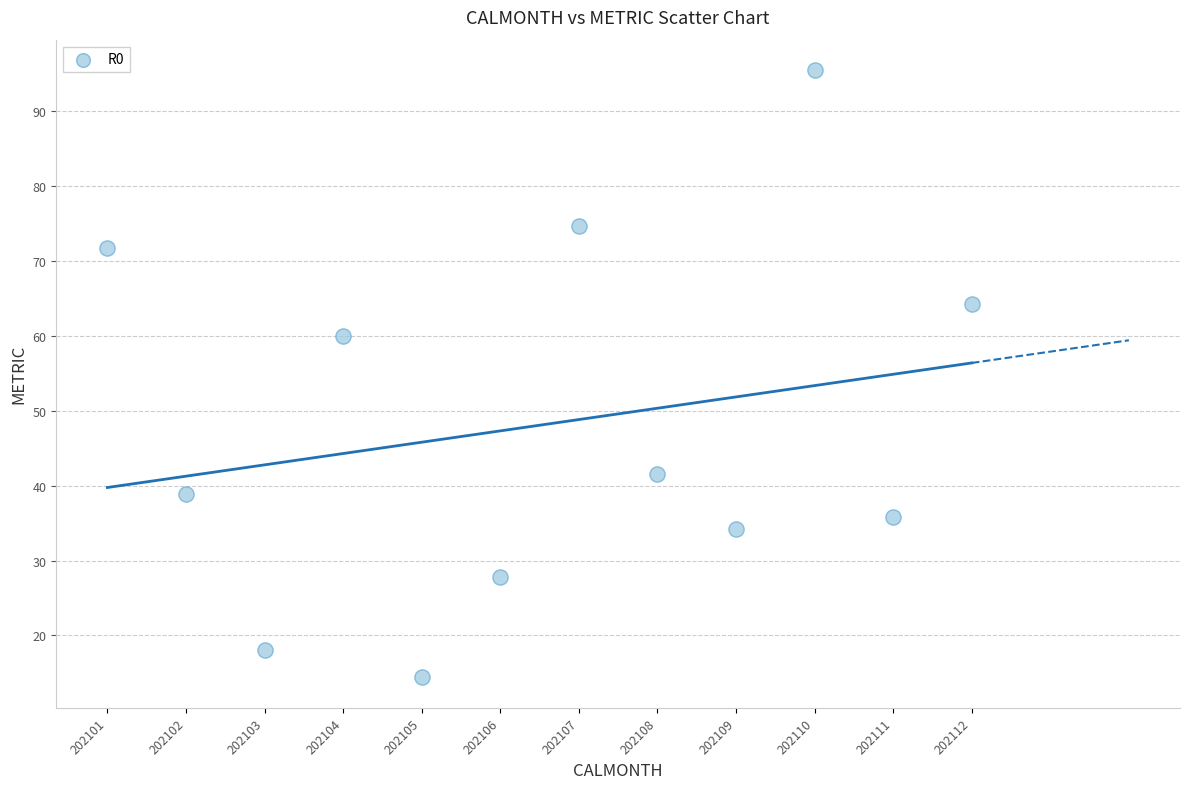

What Y value in the scatter plot is closest to 54?

60.0